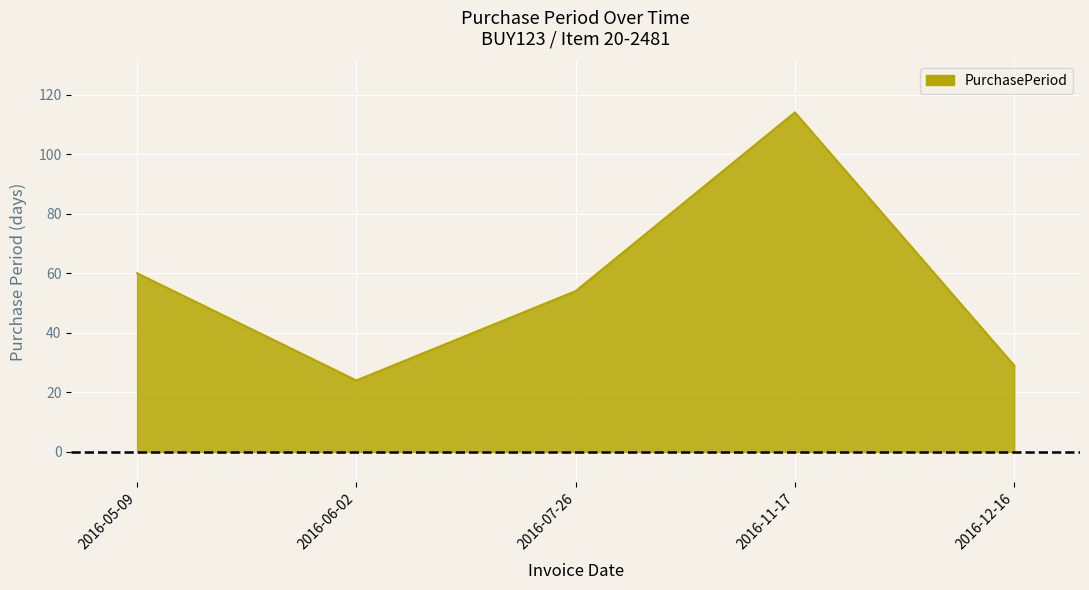

What is the change in value from 2016-05-09 to 2016-12-16?

-31